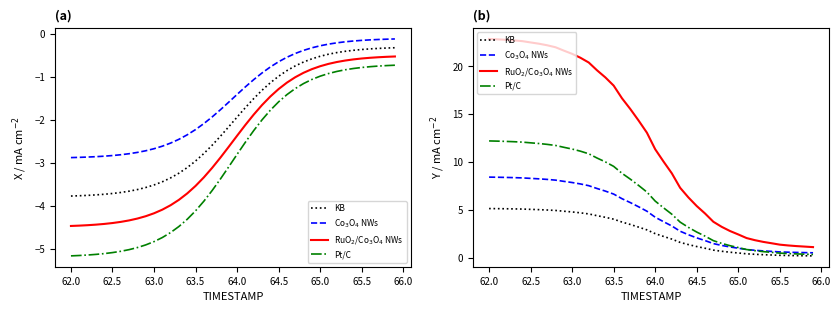

Which series has the widest spread of values?

RuO$_2$/Co$_3$O$_4$ NWs